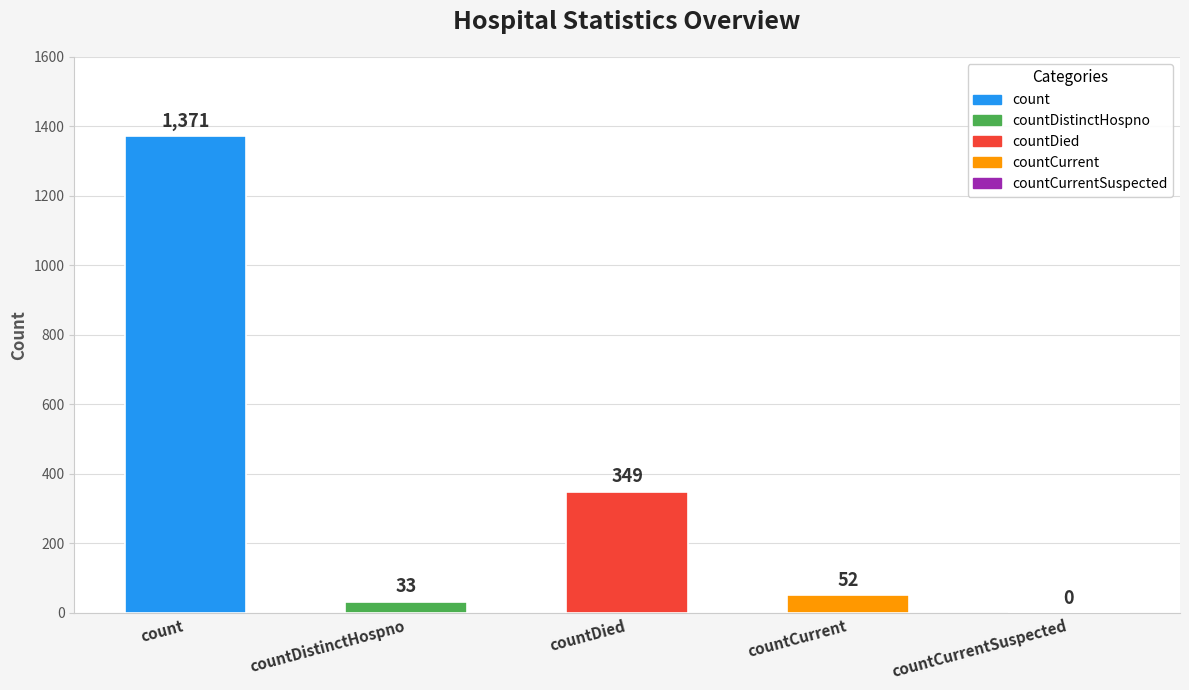

Which has a higher value, count or countDied?

count